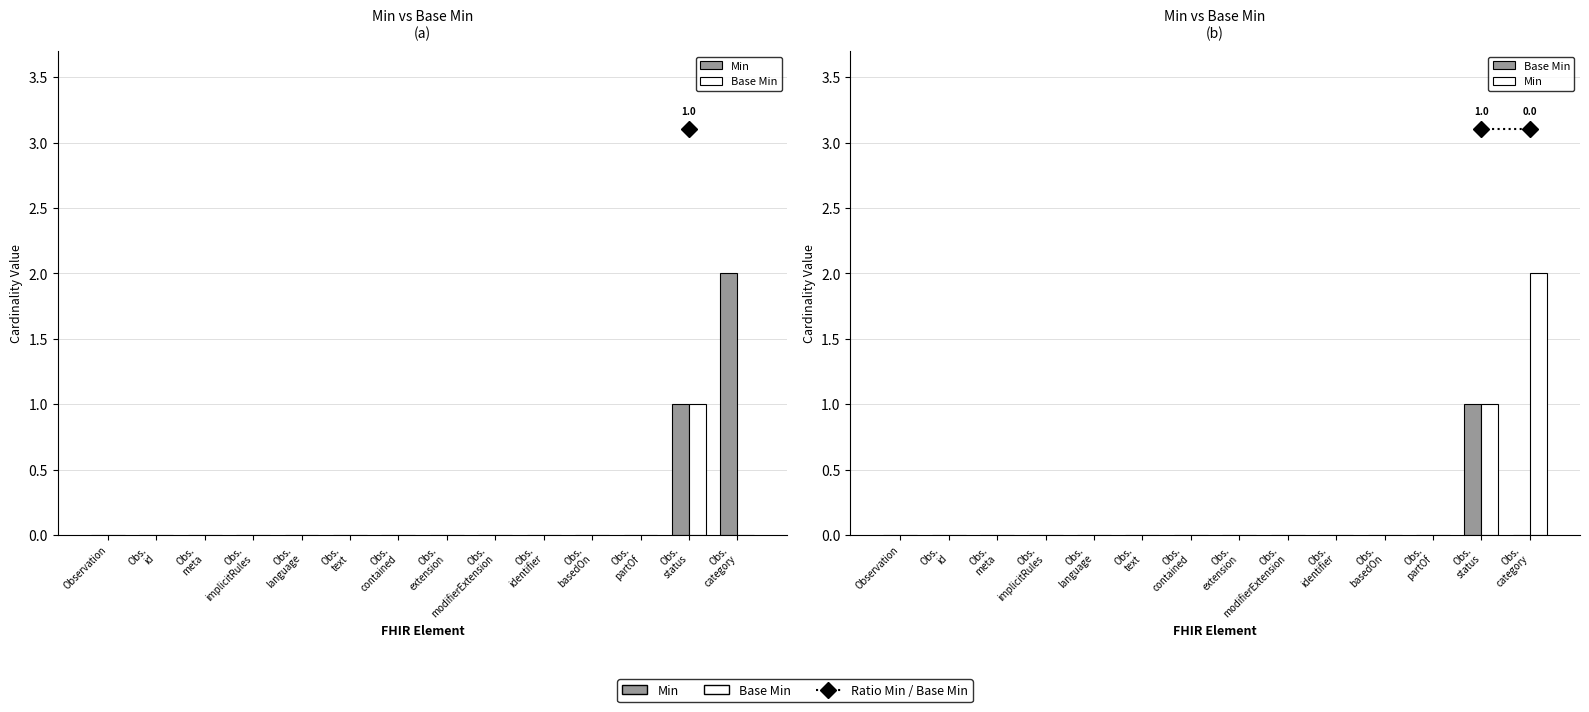

True or false: Min has a value of 1 at Obs.
status.

True